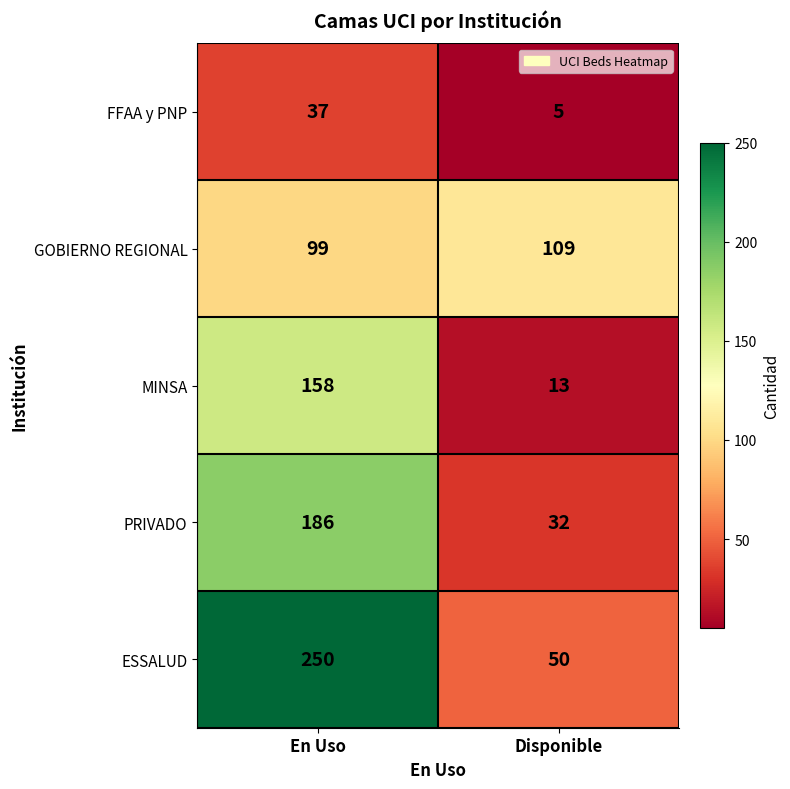

How many categories are shown in the chart?

2